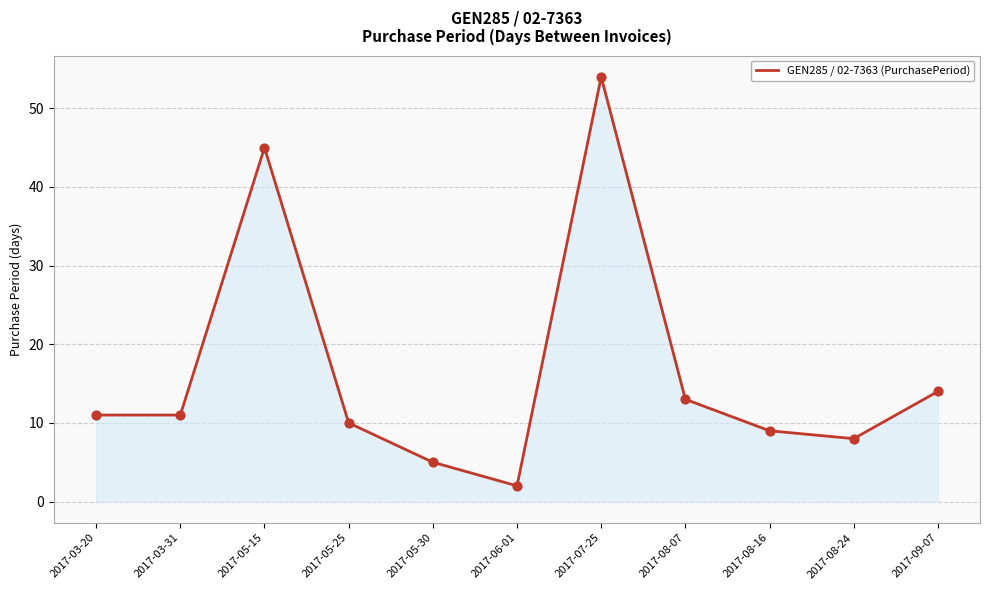

What is the ratio of the value at 2017-03-31 to the value at 2017-05-25?

1.1